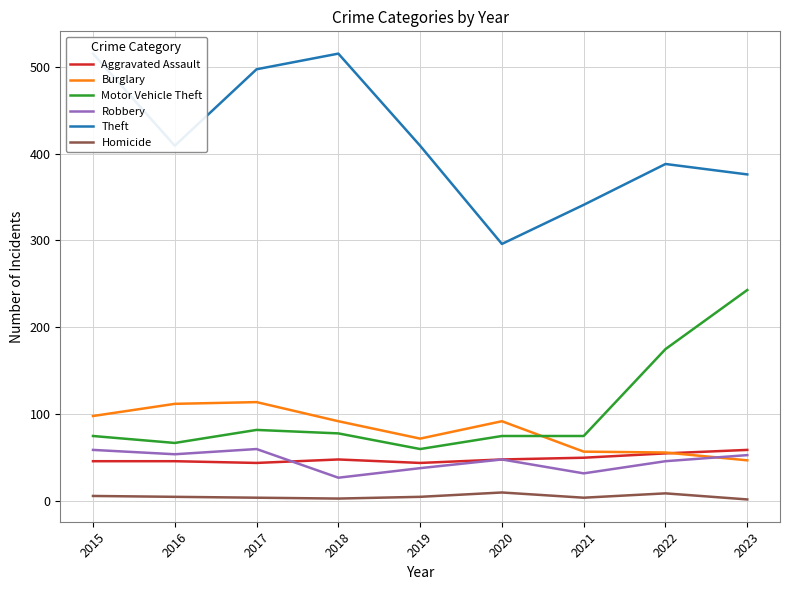

How many values in the Burglary series exceed 92?

3